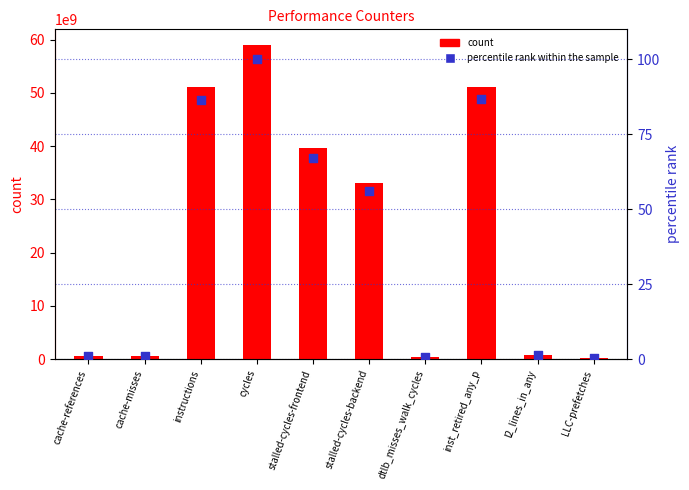

What is the total value across all series at LLC-prefetches?

278519959.5